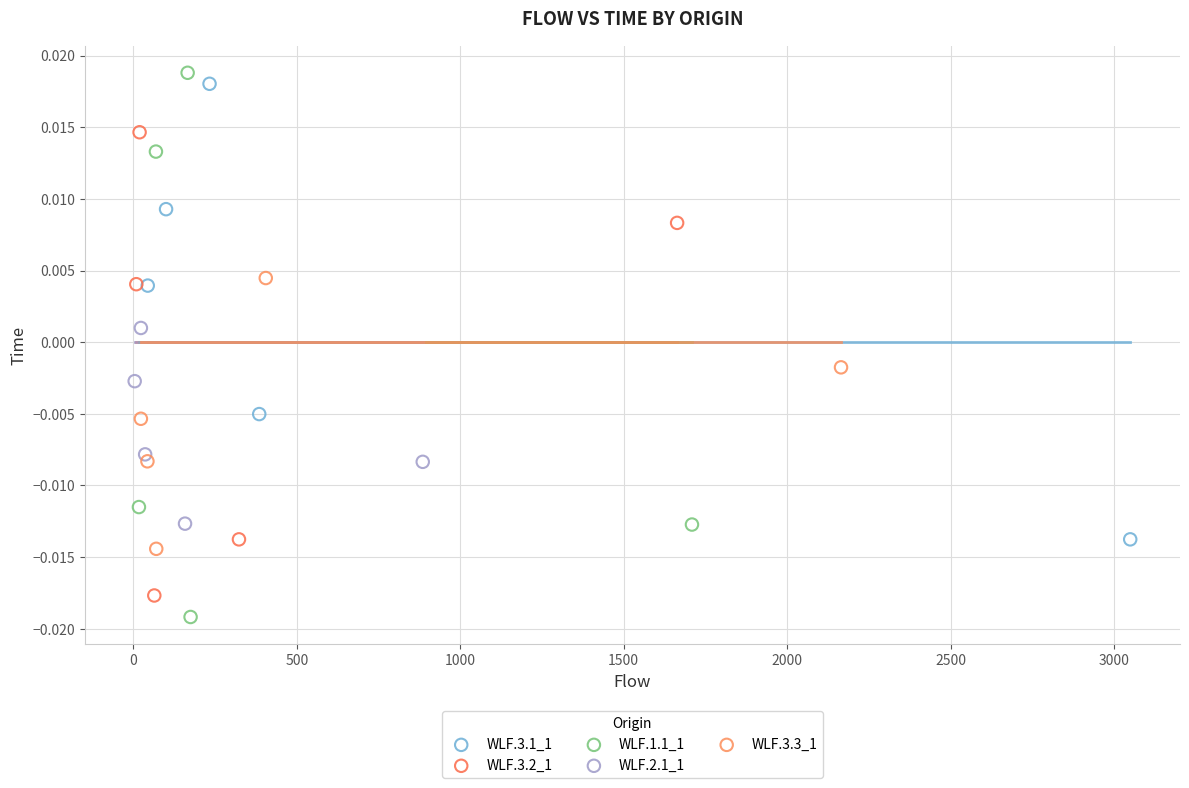

Which series reaches the maximum Y coordinate?

WLF.1.1_1